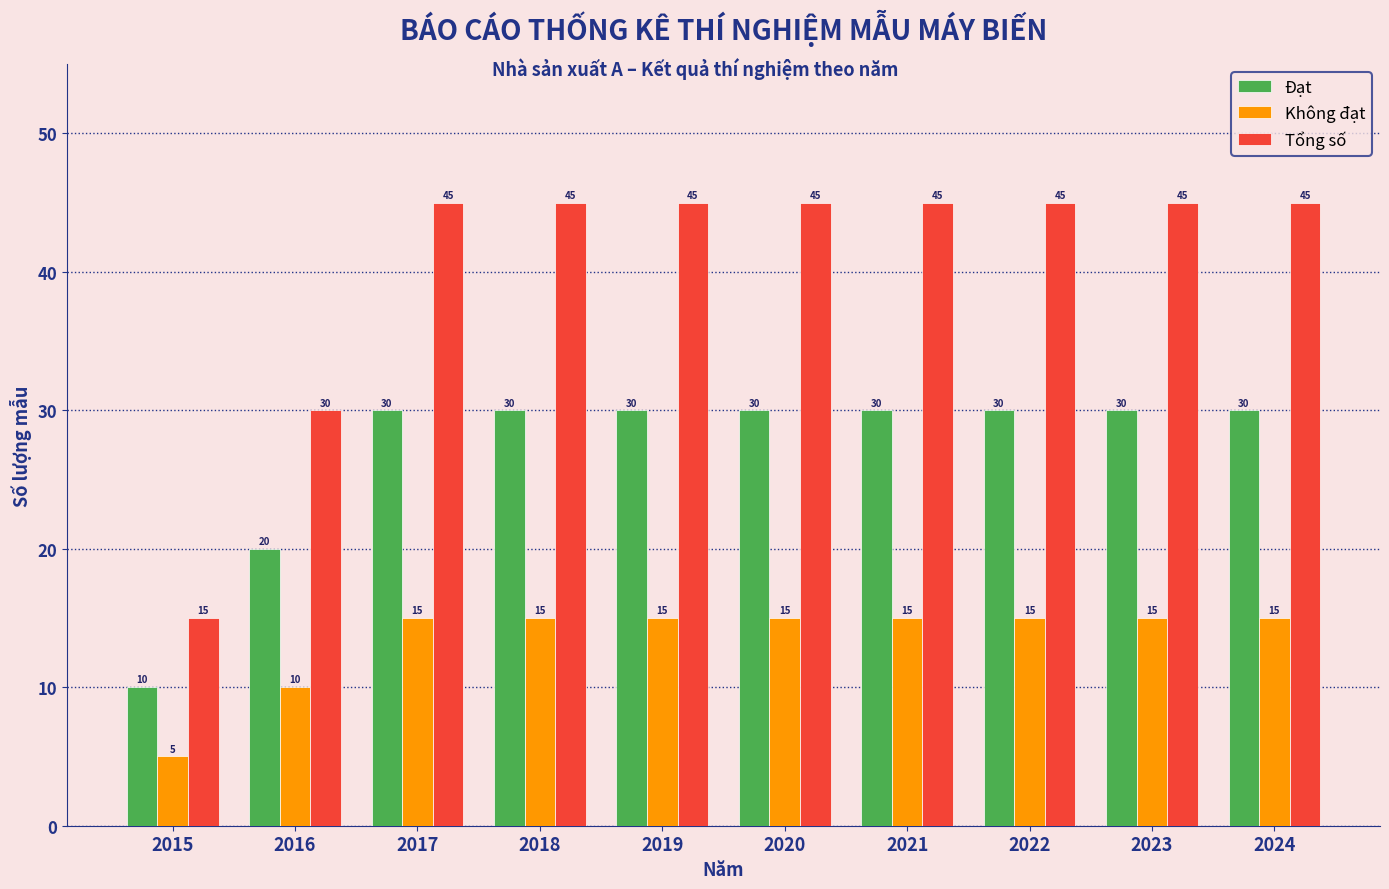

What are all the series names shown in the legend?

Đạt, Không đạt, Tổng số